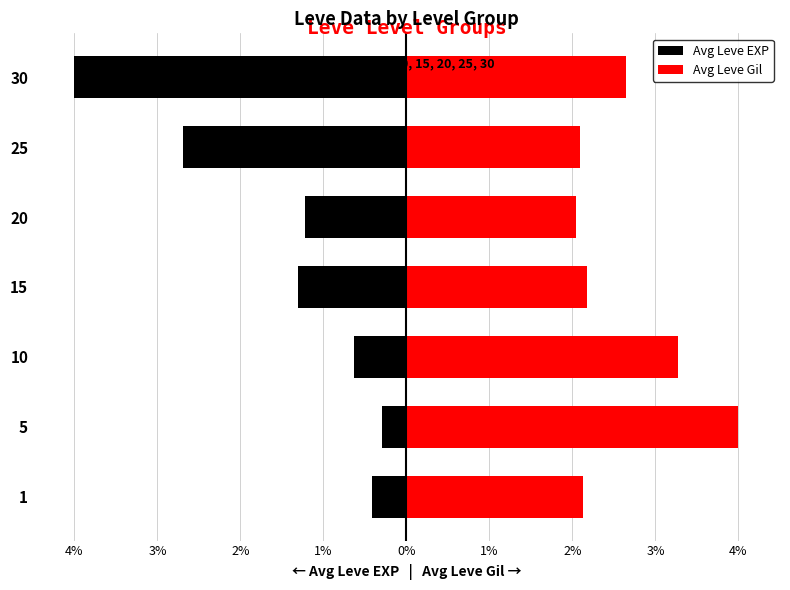

Which series has the largest total across all categories?

Avg Leve Gil